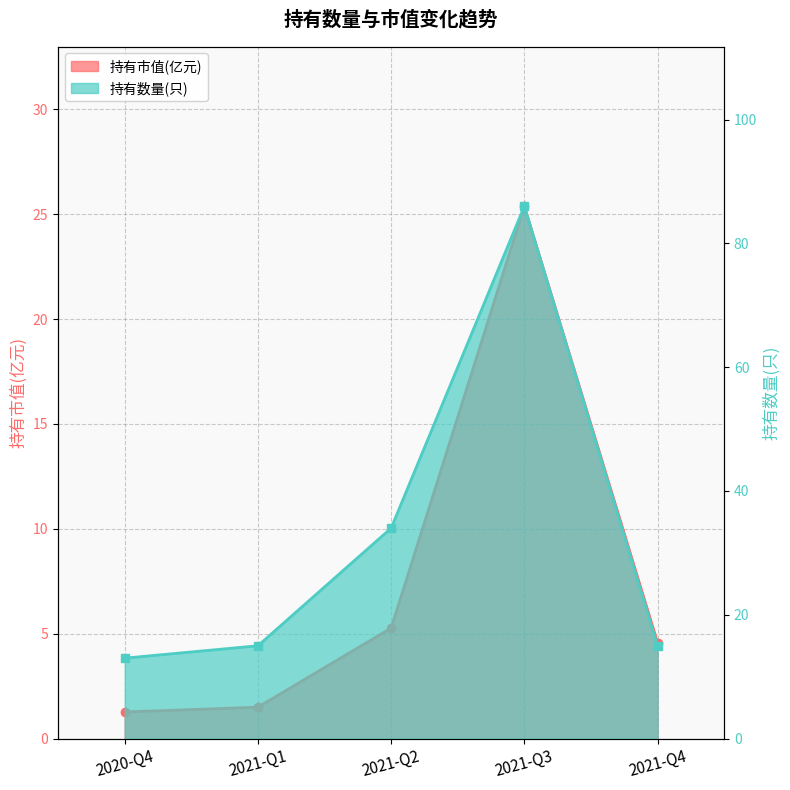

List the labels in order of 持有市值(亿元) value, largest first.

2021-Q3, 2021-Q2, 2021-Q4, 2021-Q1, 2020-Q4